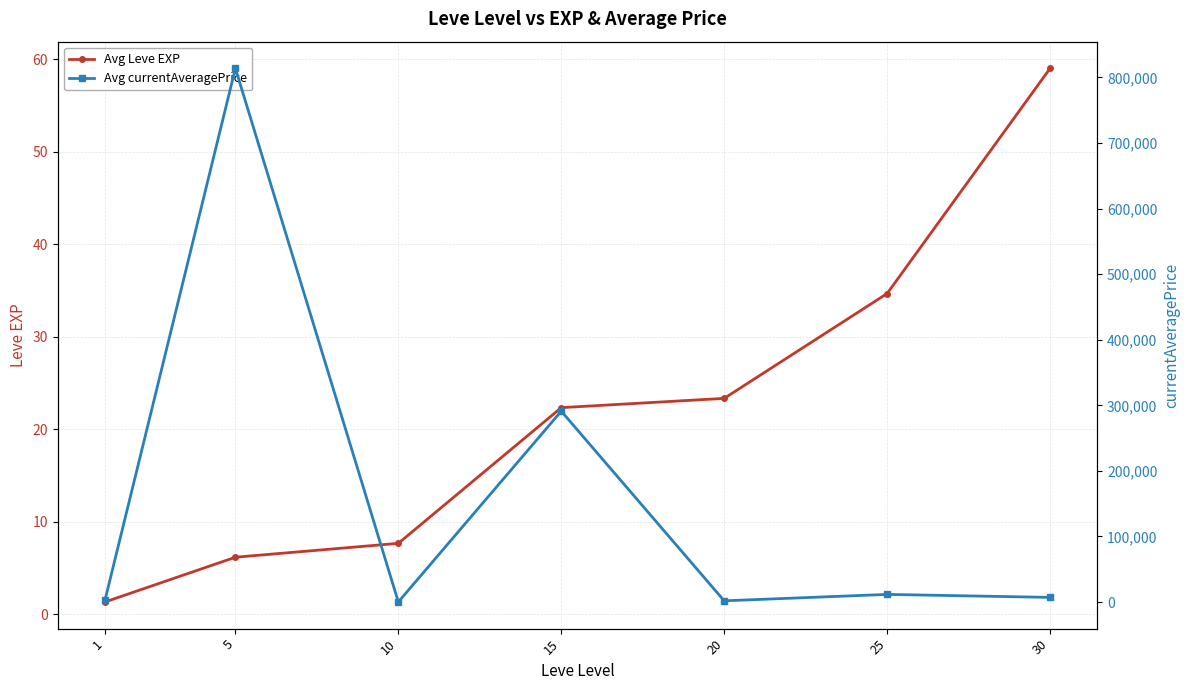

At which category is the sum across all series the highest?

5